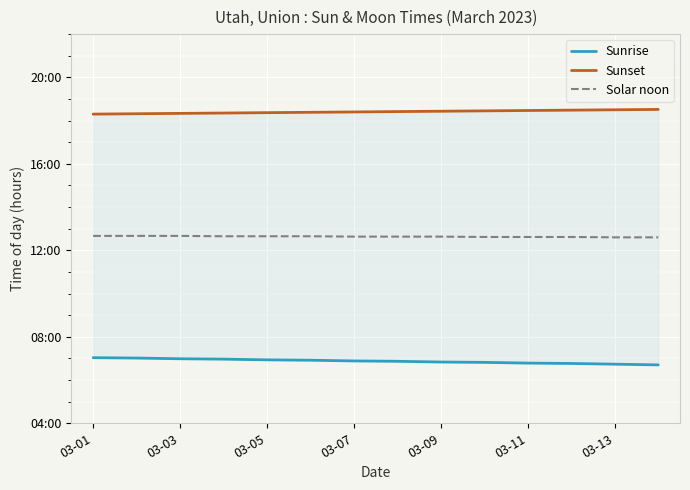

The Sunrise series shows 6.9 at 03-07. True or false?

True